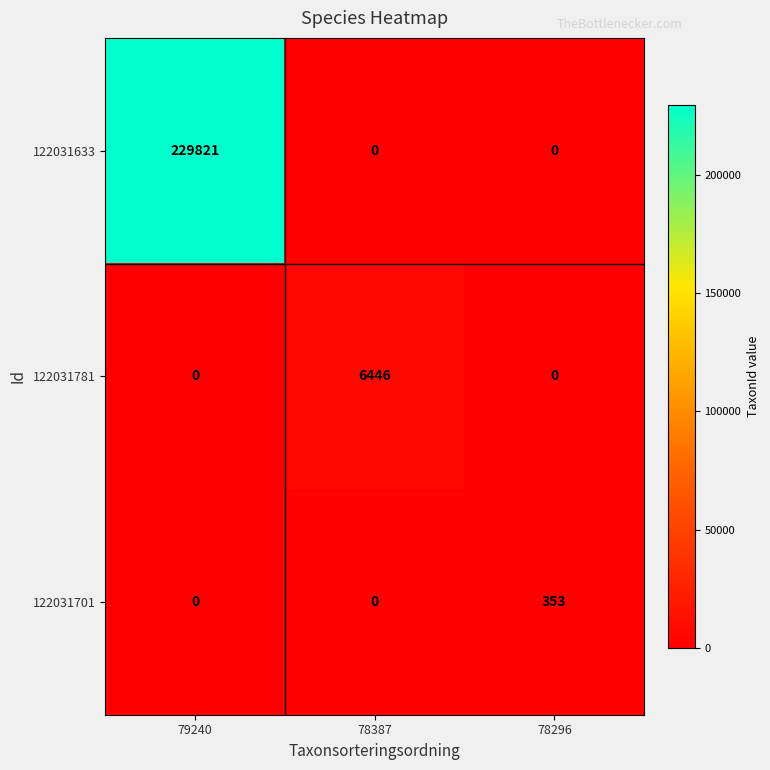

How many 122031633 values are between 0 and 229821?

3